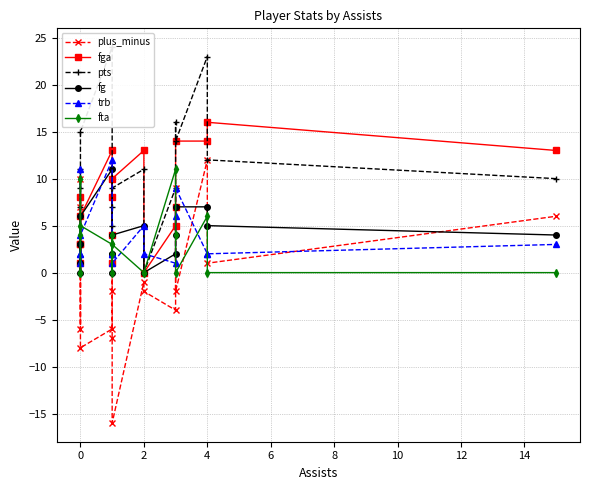

How many intersections are there between trb and fg?

7